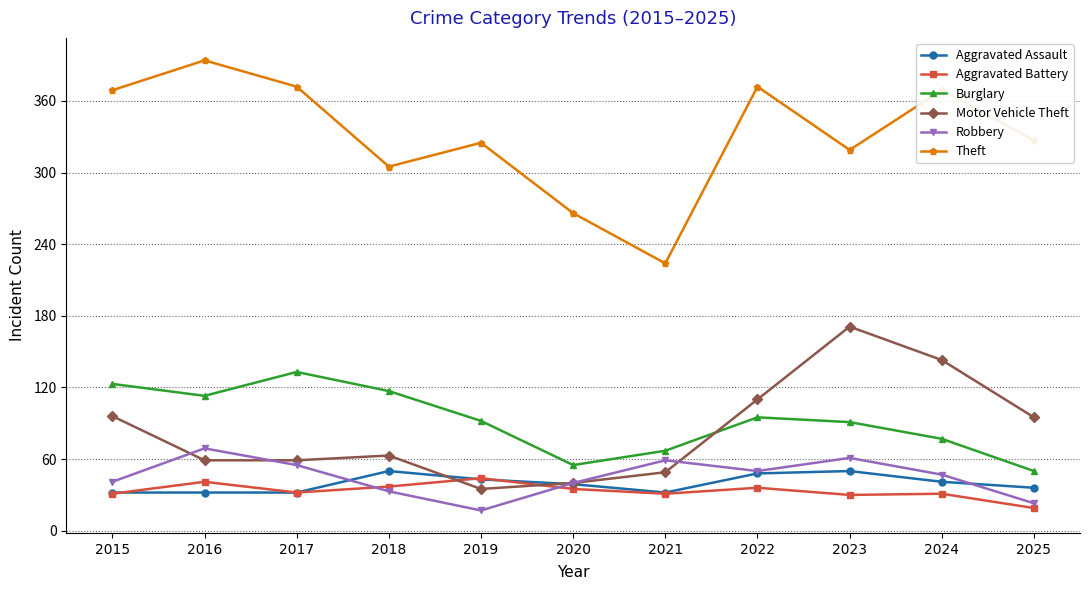

Which category has the highest value across all series?

2016